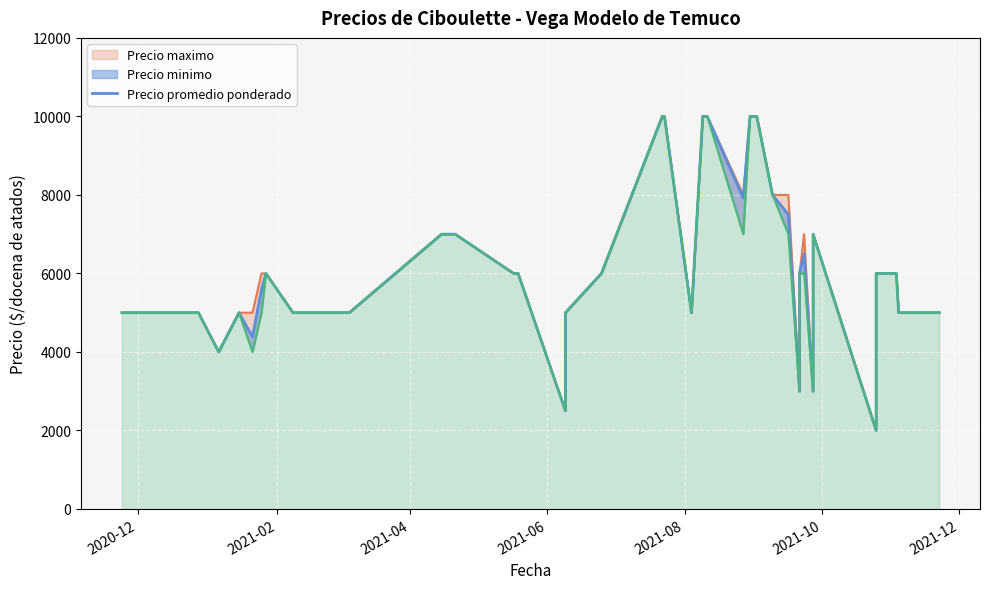

What is the greatest value displayed?

10000